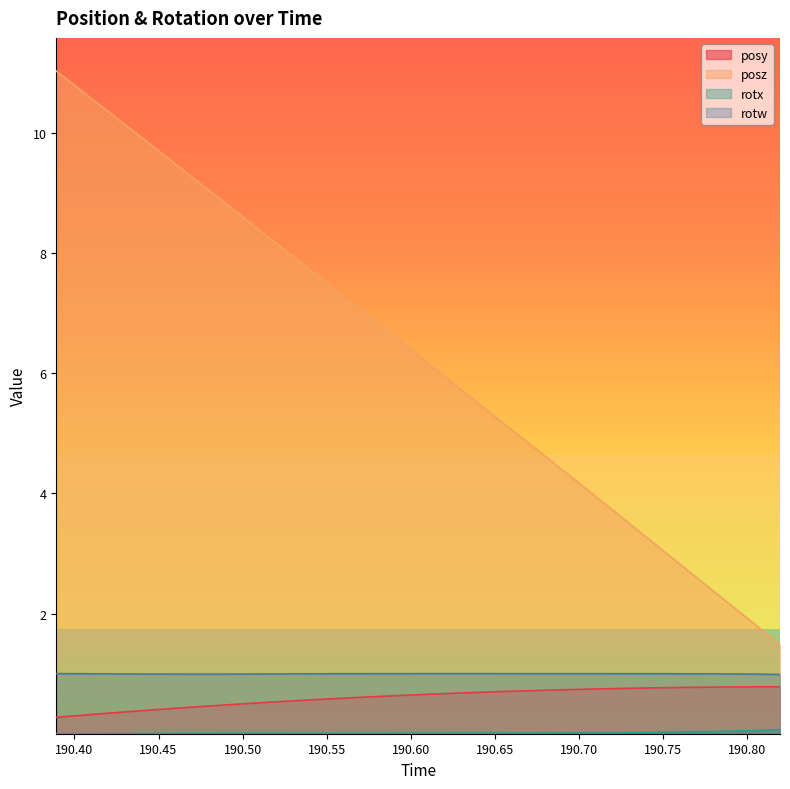

What is the label of the 23rd point from the left?

190.6949